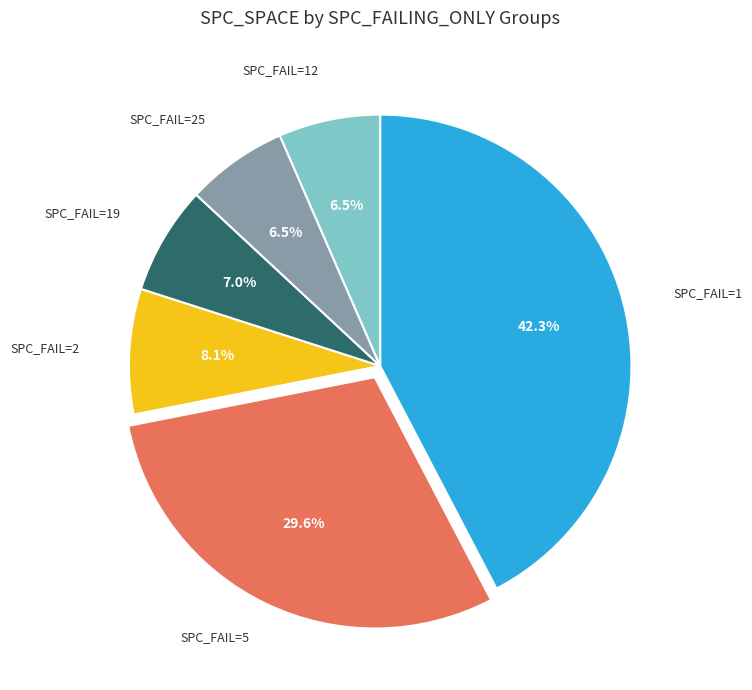

Is there any slice that represents more than half of the pie?

No